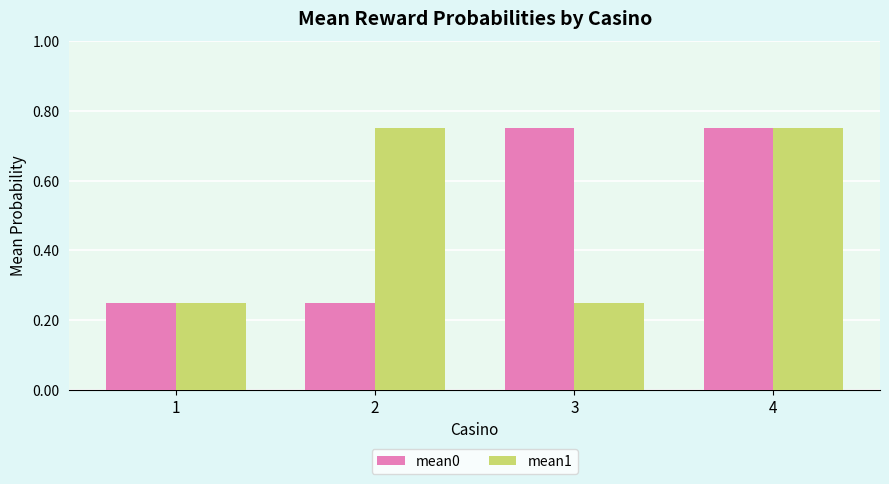

What is the difference between the highest and lowest values at 3?

0.5